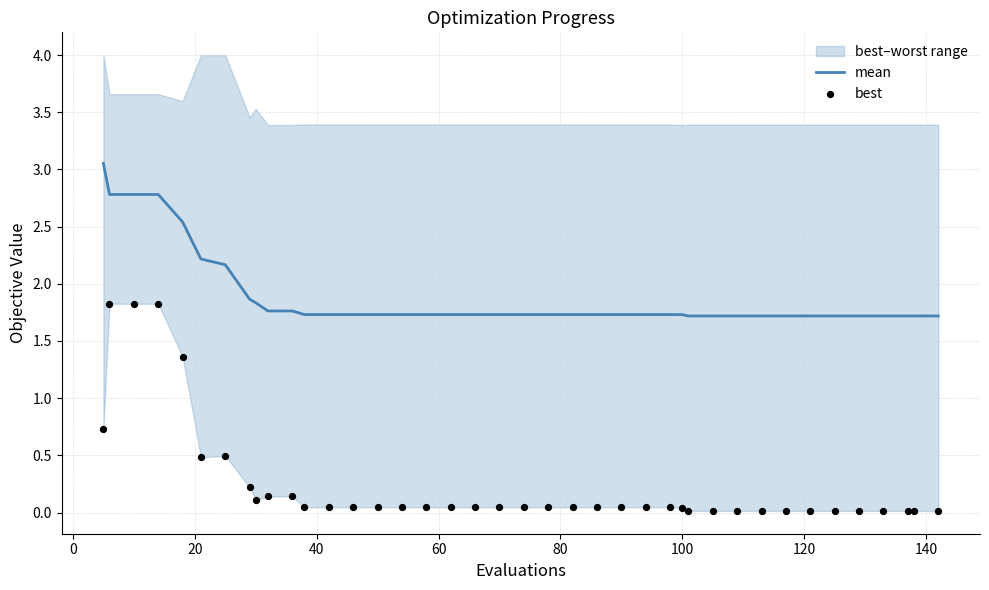

Is the value of mean at 39 greater than the value of best at 28?

Yes